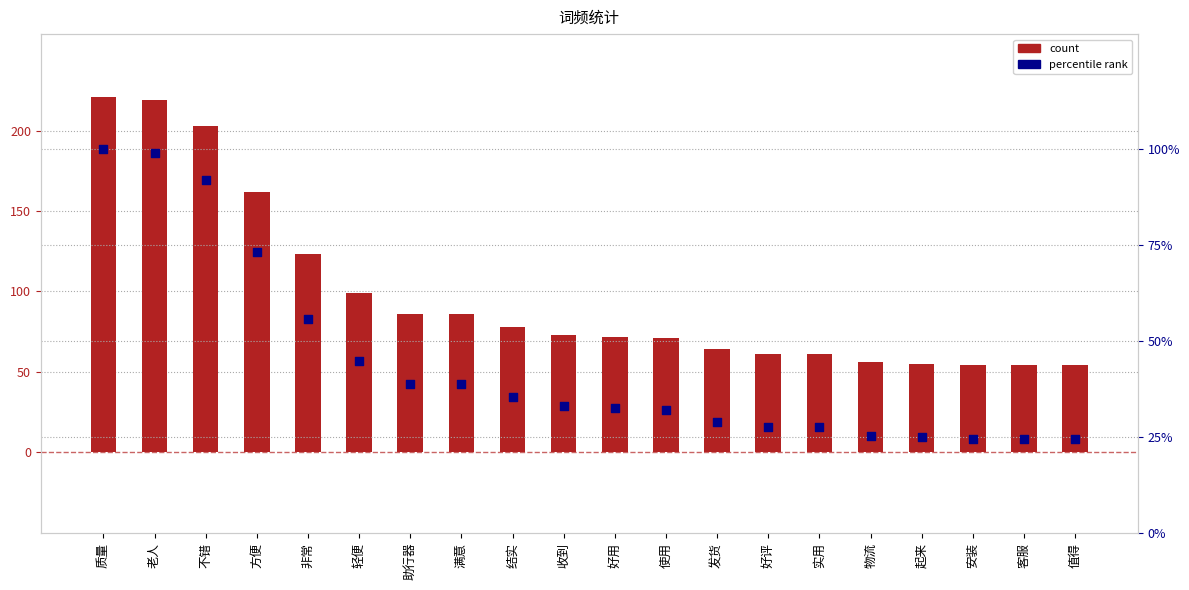

At which category is the sum across all series the highest?

质量